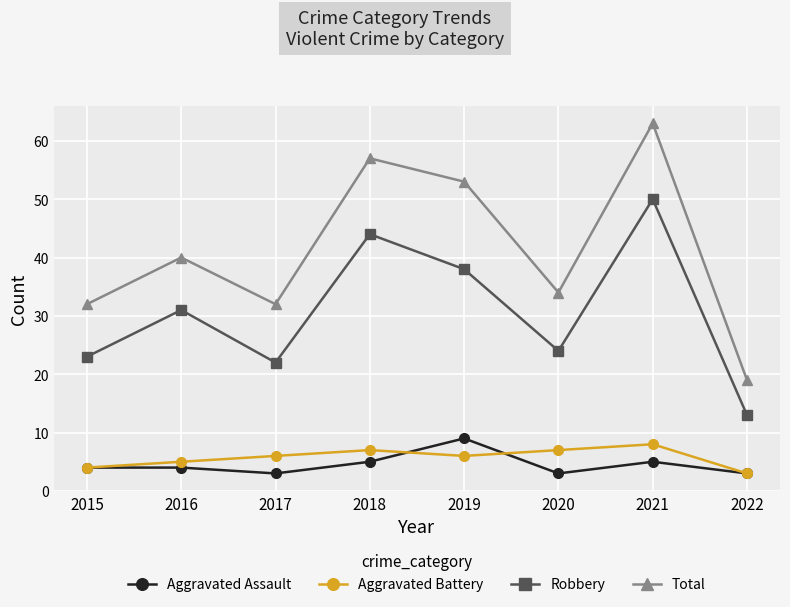

True or false: Total and Aggravated Assault intersect in this chart.

False